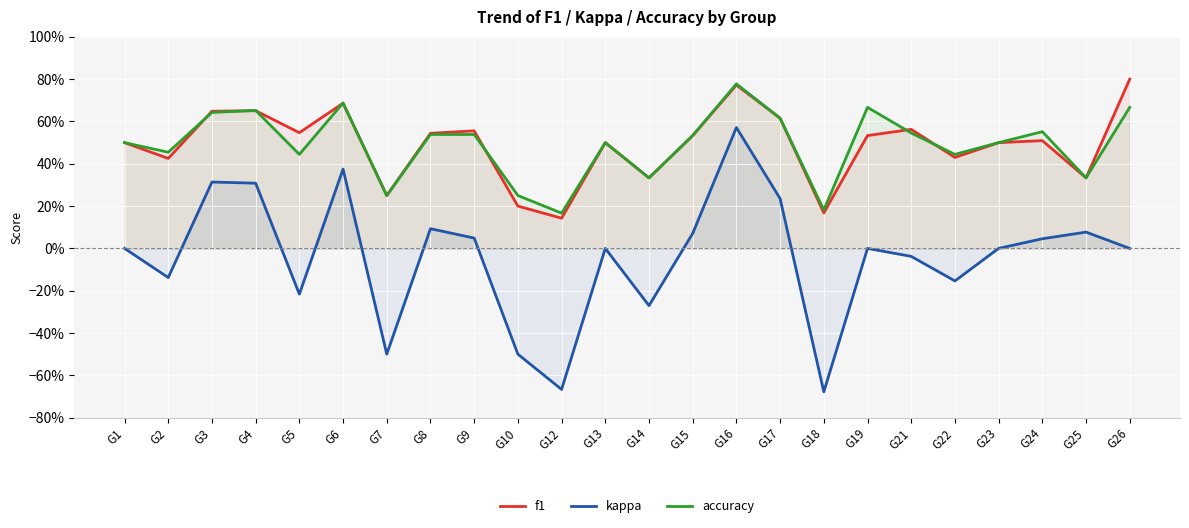

Count the f1 values in the range 0 to 1.

24